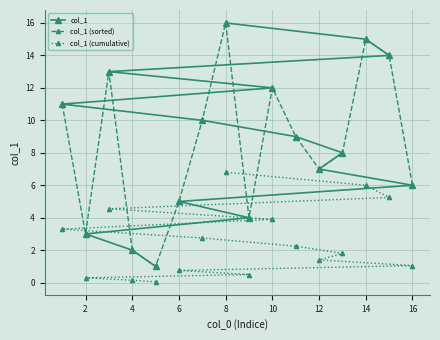

Where is the first local maximum for col_1 (sorted)?

4